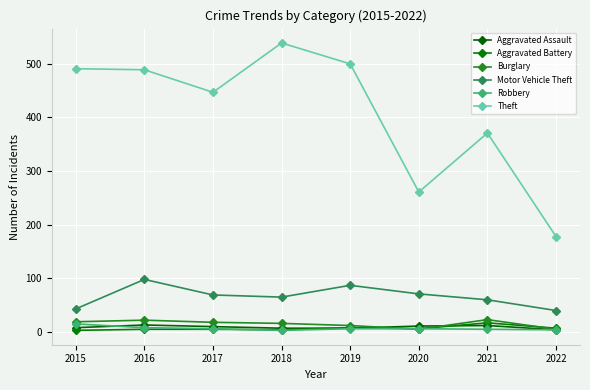

What is the value of the Theft point at the 3rd from the left?

447